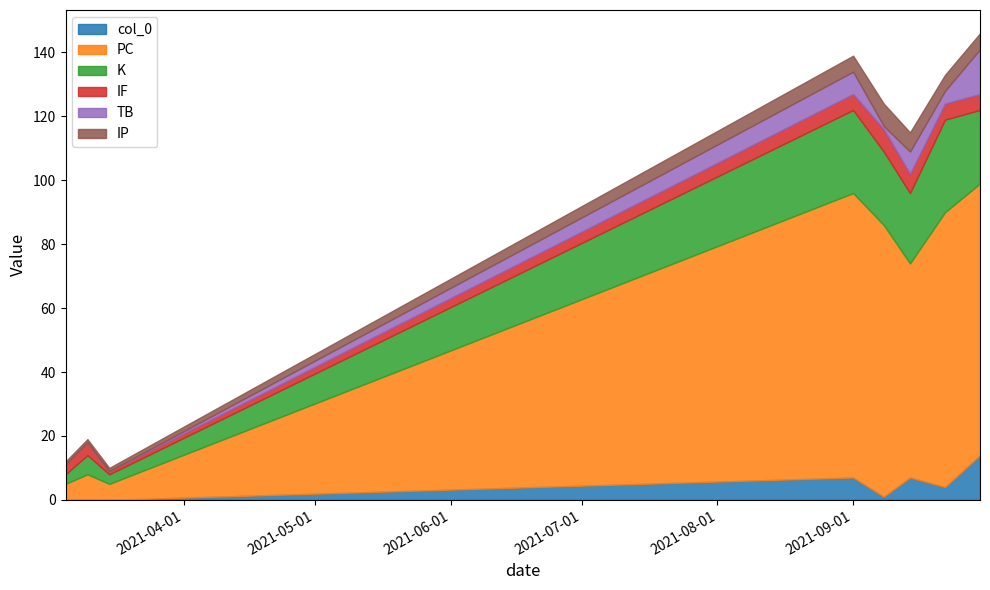

Which series has the largest total across all categories?

PC